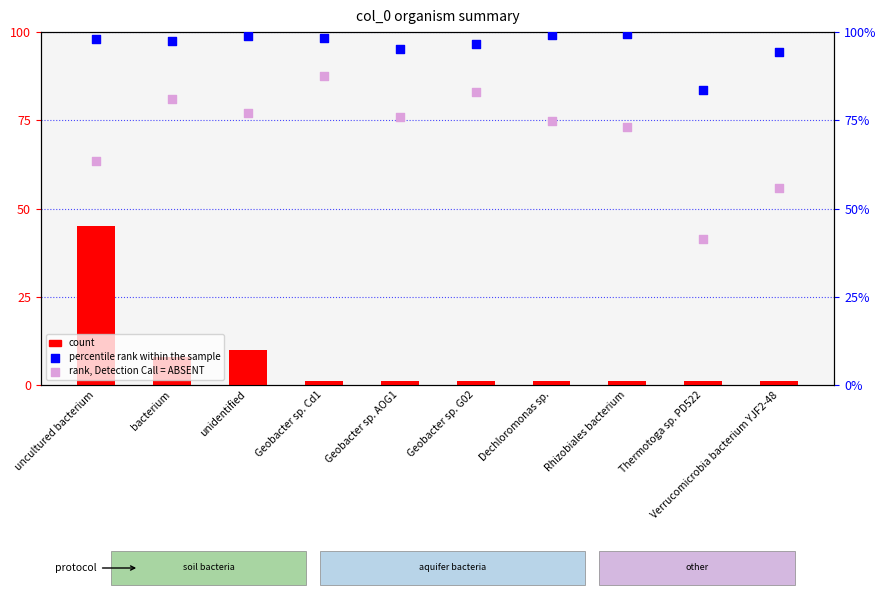

Is the value of rank, Detection Call = ABSENT at uncultured bacterium greater than the value of percentile rank within the sample at bacterium?

No